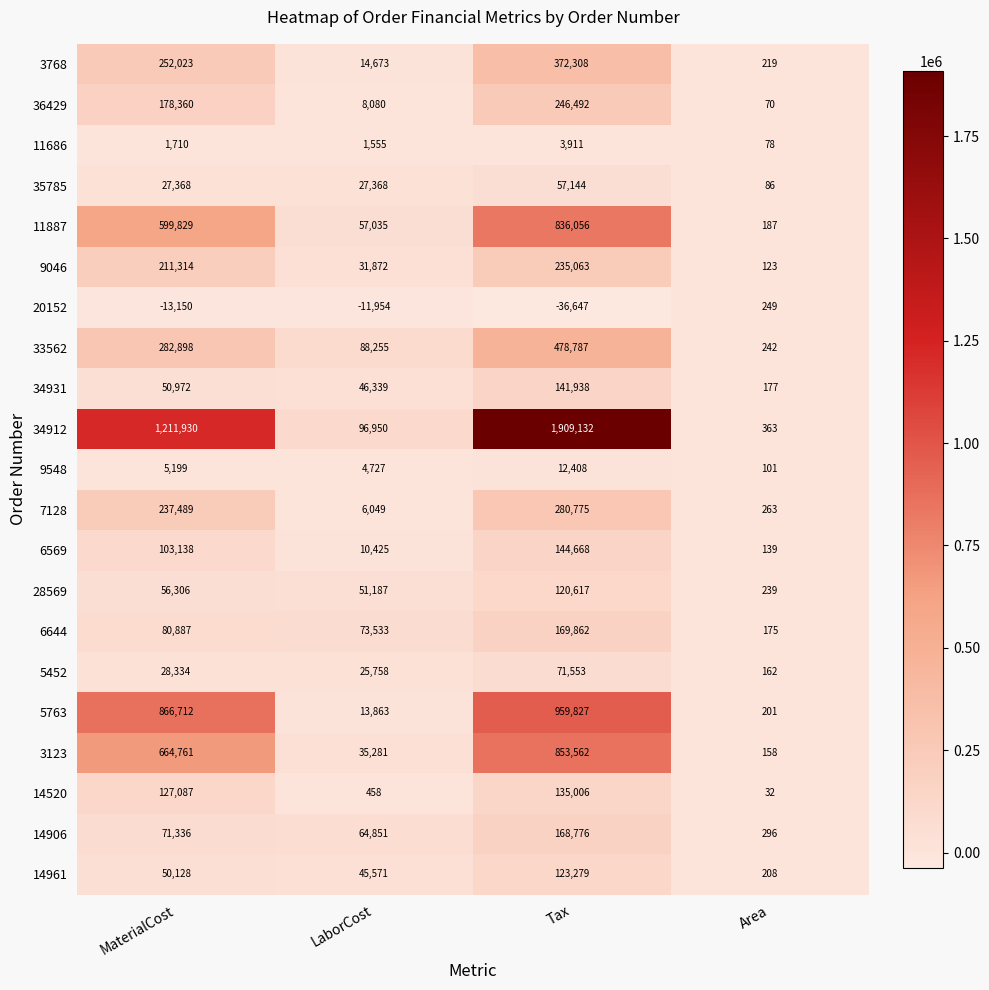

The 33562 series shows 434527 at MaterialCost. True or false?

False